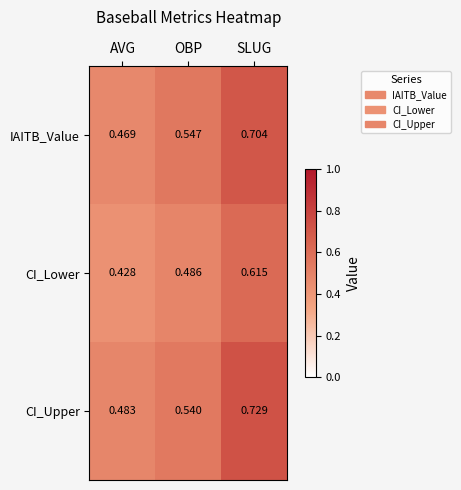

At which label is CI_Lower closest to 0?

AVG